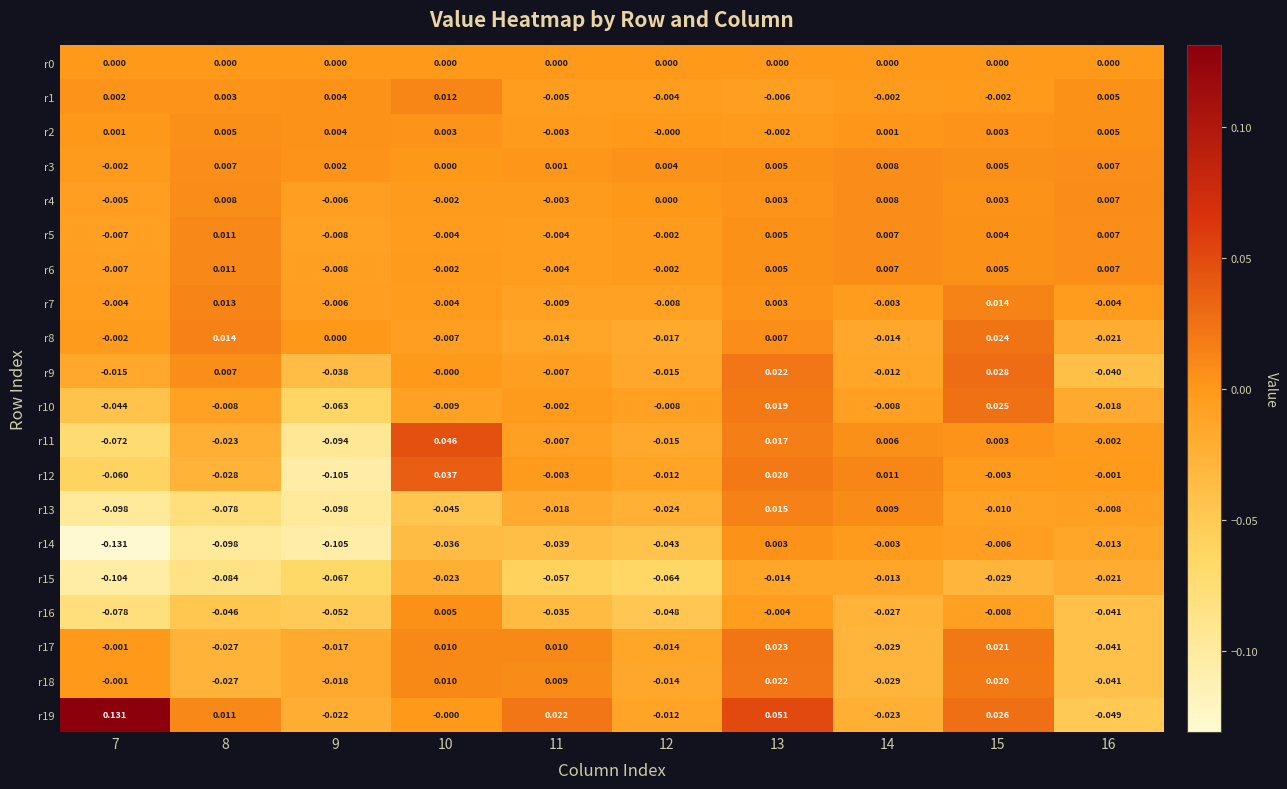

Is the value of r4 at 14 greater than the value of r13 at 11?

Yes